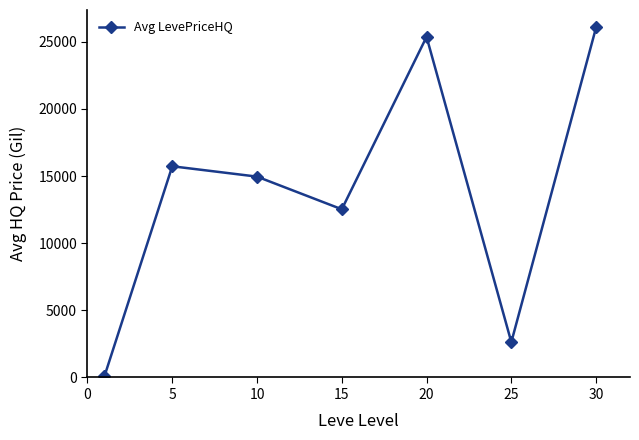

Does the chart have visible grid lines?

No